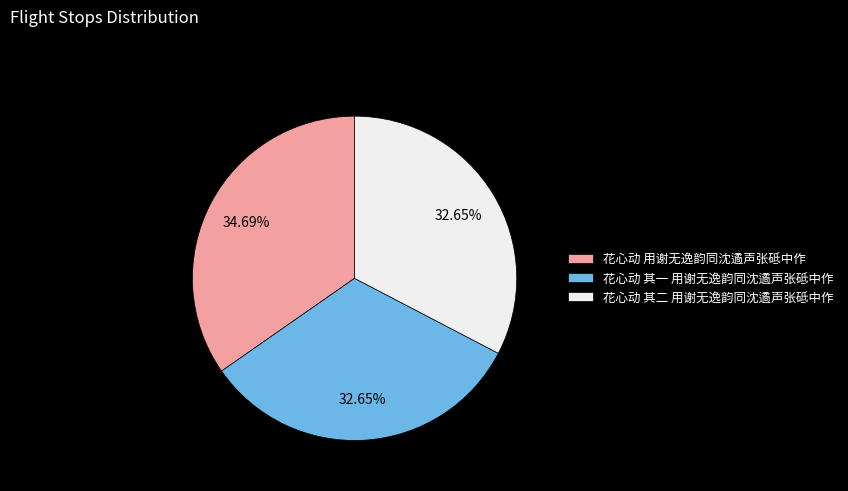

True or false: 花心动 其二 用谢无逸韵同沈遹声张砥中作 accounts for 33% of the total.

True